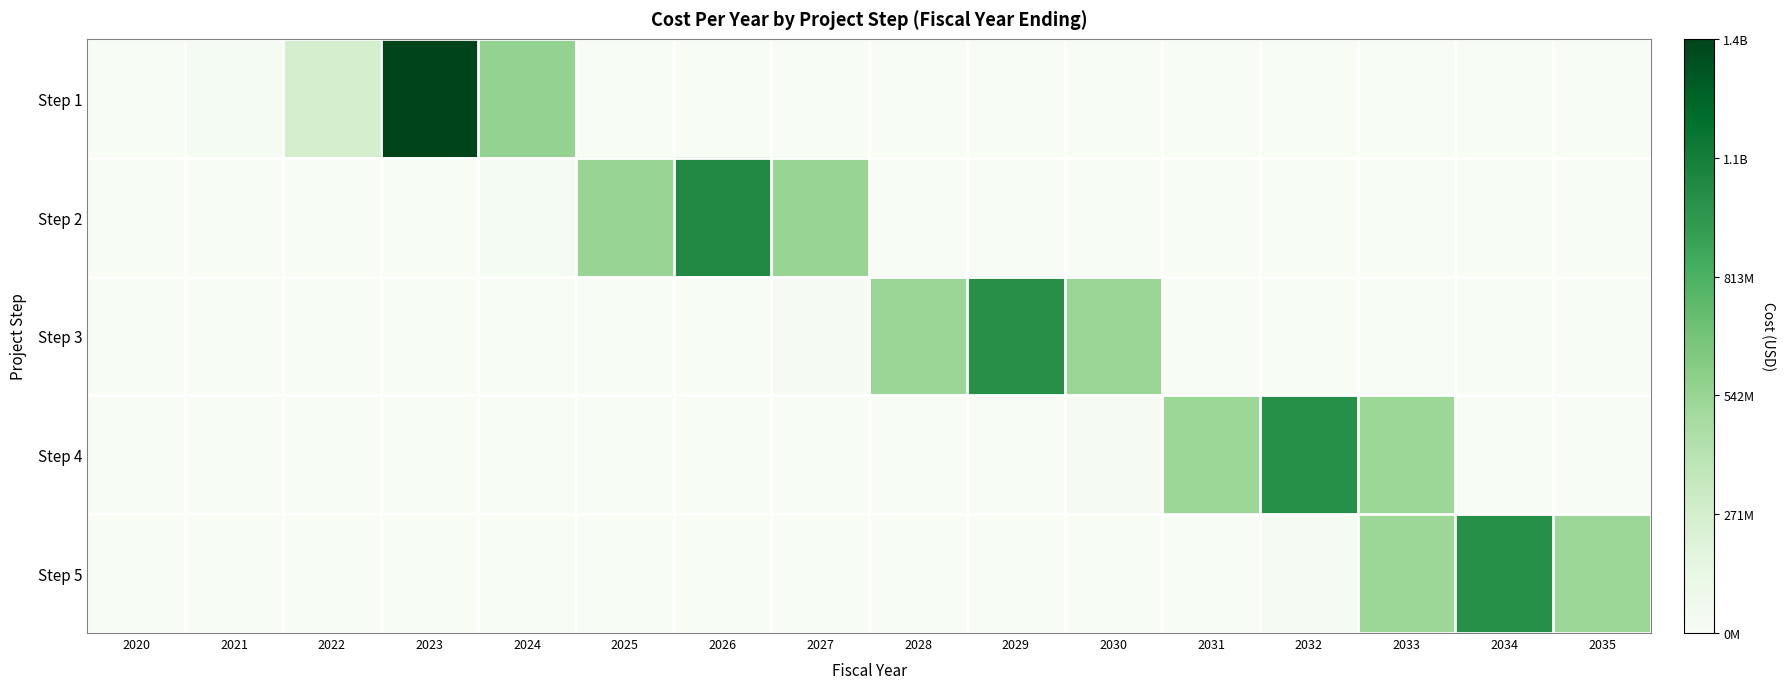

Reading left to right, list all the values displayed in this chart.

Step 1: 2020=1500000	2021=22206712	2022=261787256	2023=1355656416	2024=558887936	2025=0	2026=0	2027=0	2028=0	2029=0	2030=0	2031=0	2032=0	2033=0	2034=0	2035=0
Step 2: 2020=0	2021=0	2022=0	2023=1500000	2024=21604390	2025=543522920	2026=1025132670	2027=542022920	2028=0	2029=0	2030=0	2031=0	2032=0	2033=0	2034=0	2035=0
Step 3: 2020=0	2021=0	2022=0	2023=0	2024=0	2025=0	2026=1500000	2027=21007108	2028=526799024	2029=993476724	2030=525299024	2031=0	2032=0	2033=0	2034=0	2035=0
Step 4: 2020=0	2021=0	2022=0	2023=0	2024=0	2025=0	2026=0	2027=0	2028=0	2029=1500000	2030=20857182	2031=522601096	2032=985530646	2033=521101096	2034=0	2035=0
Step 5: 2020=0	2021=0	2022=0	2023=0	2024=0	2025=0	2026=0	2027=0	2028=0	2029=0	2030=0	2031=1500000	2032=20607108	2033=519372200	2034=985030646	2035=519372200